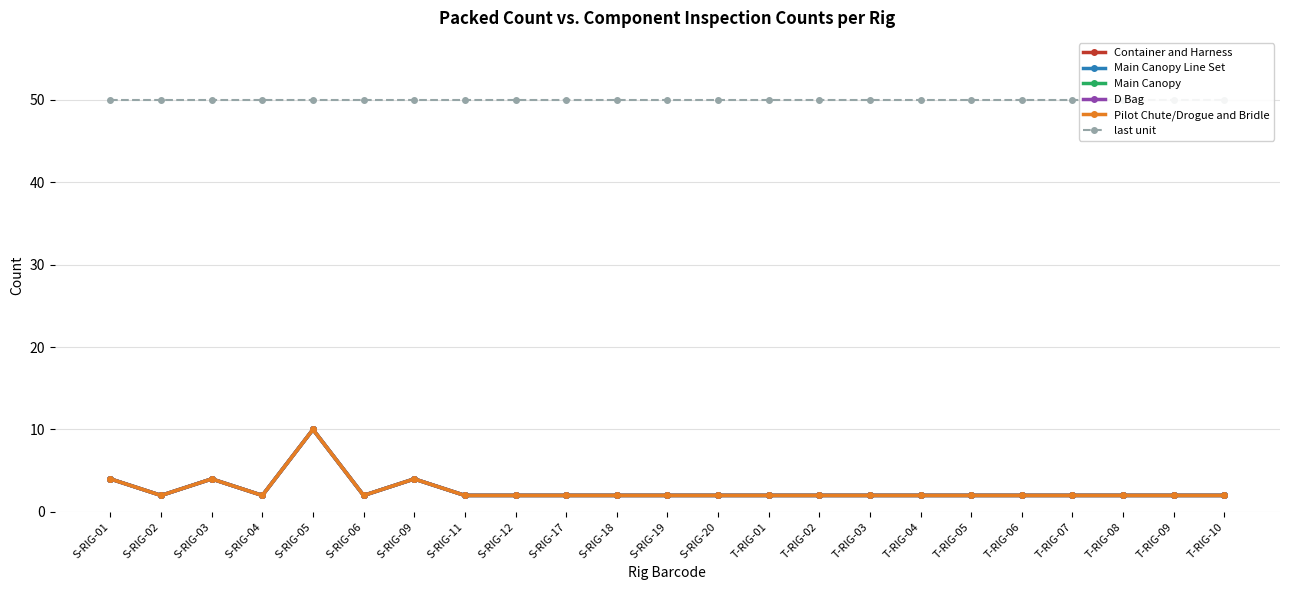

List the series in order of their peak value, highest first.

last unit, Container and Harness, Main Canopy Line Set, Main Canopy, D Bag, Pilot Chute/Drogue and Bridle